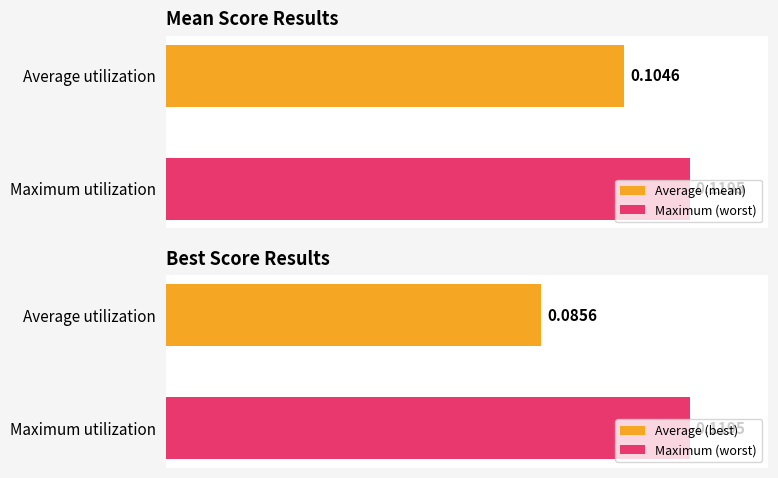

Which series has the largest total across all categories?

worst